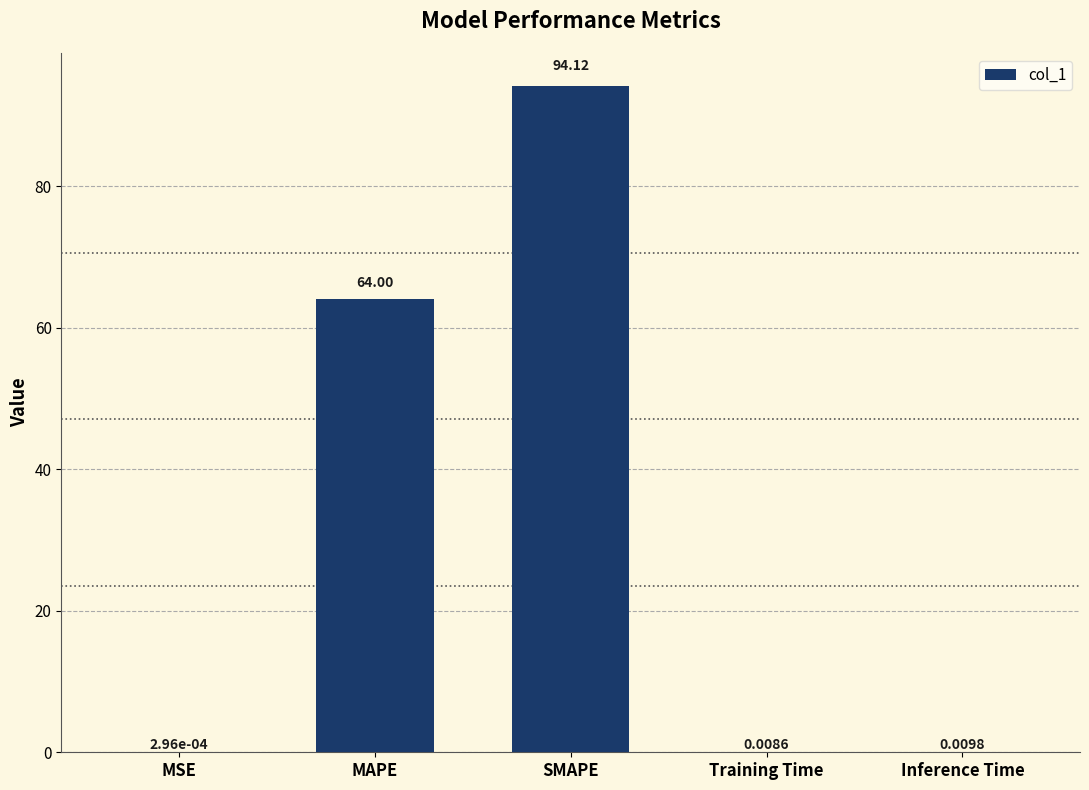

What is the sum of all values?

158.1